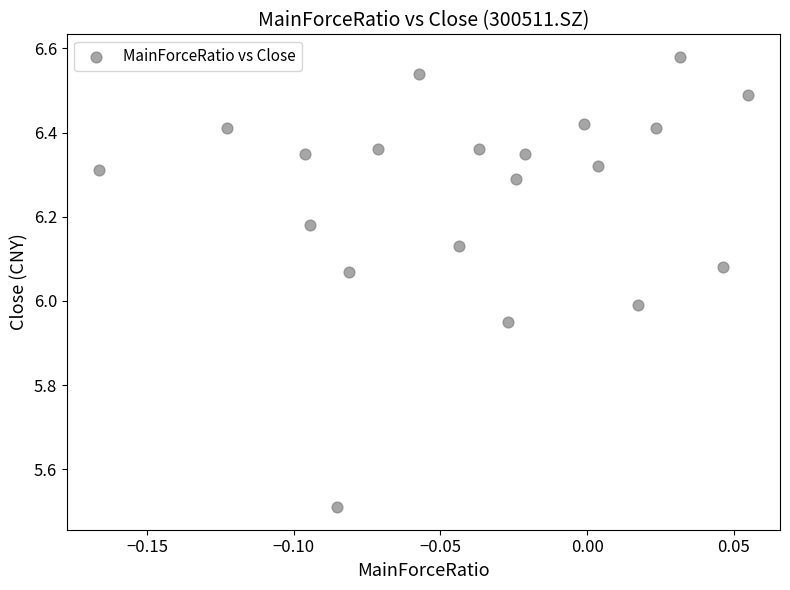

What is the range of Y values (max minus min)?

1.1